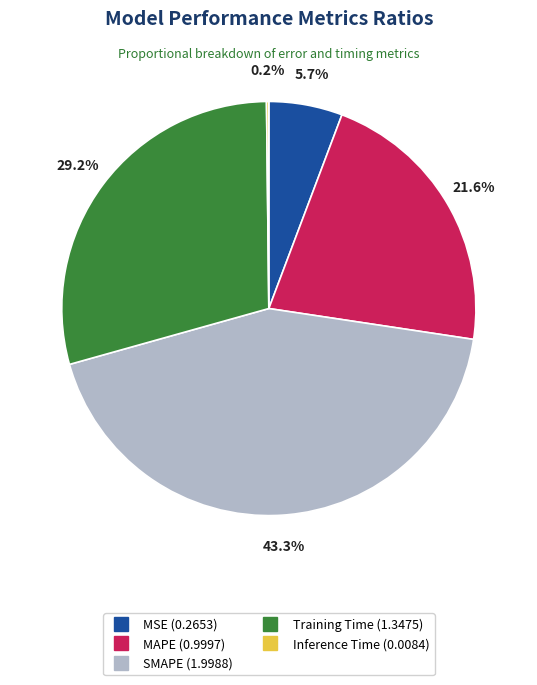

Is there any slice that represents more than half of the pie?

No